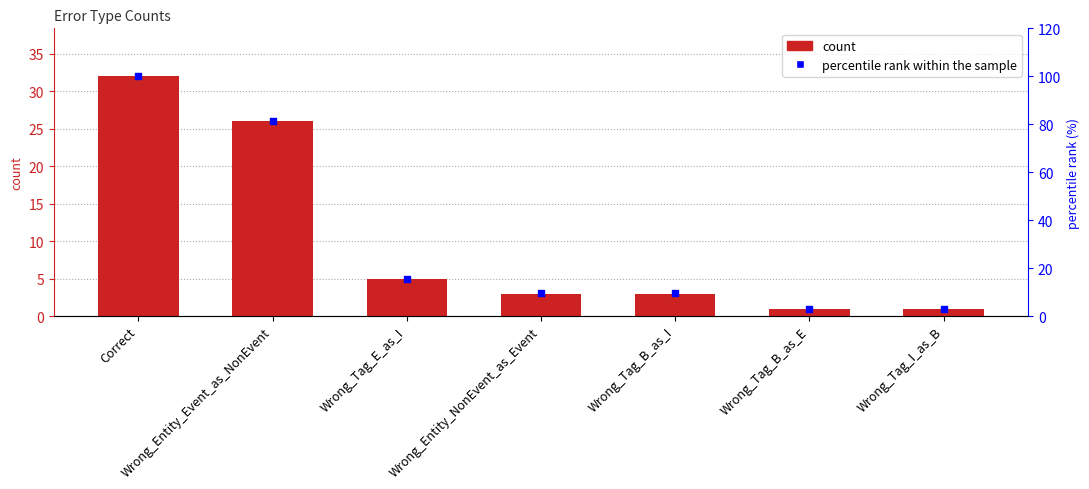

Which series contains the highest Y value?

percentile rank within the sample